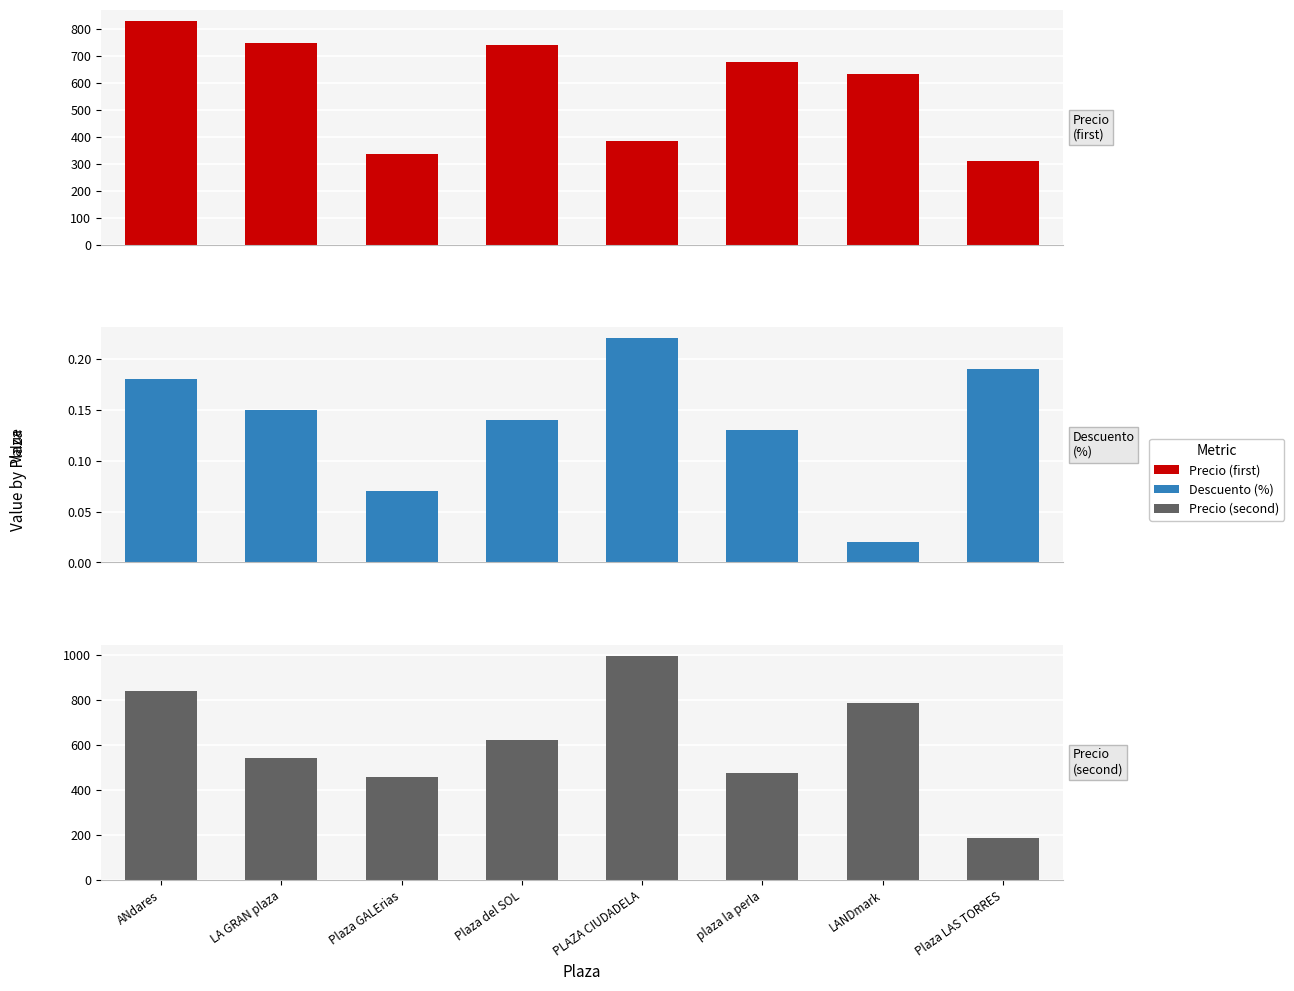

At PLAZA CIUDADELA, list the series in order from largest to smallest.

Precio (second), Precio, Descuento (%)